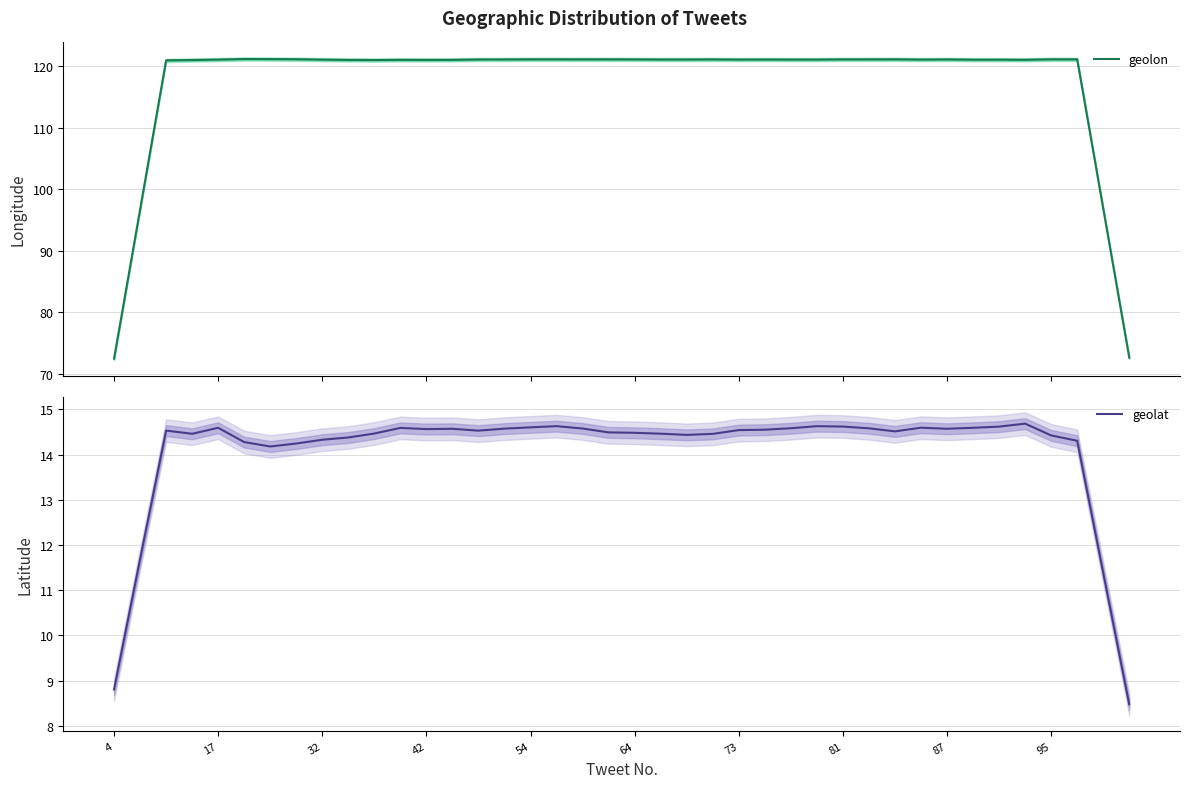

What is the minimum value for geolon?

72.5